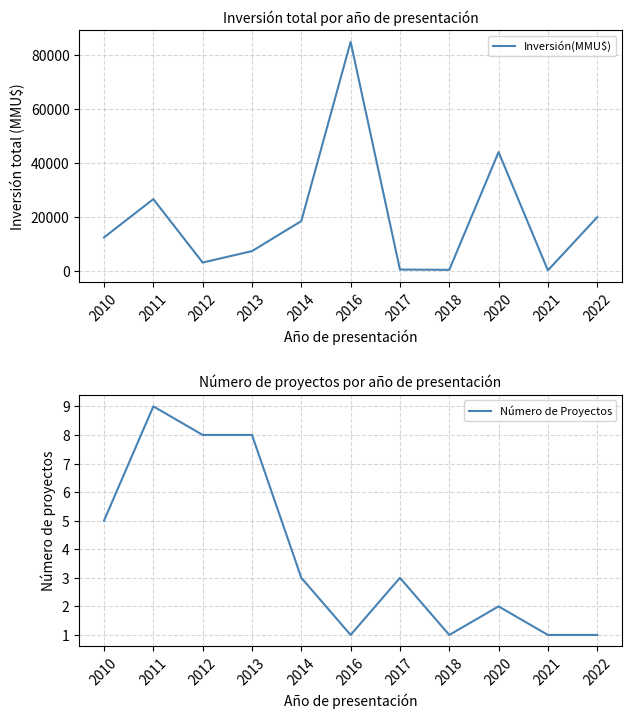

True or false: Número de Proyectos and Inversión(MMU$) cross at least once.

False